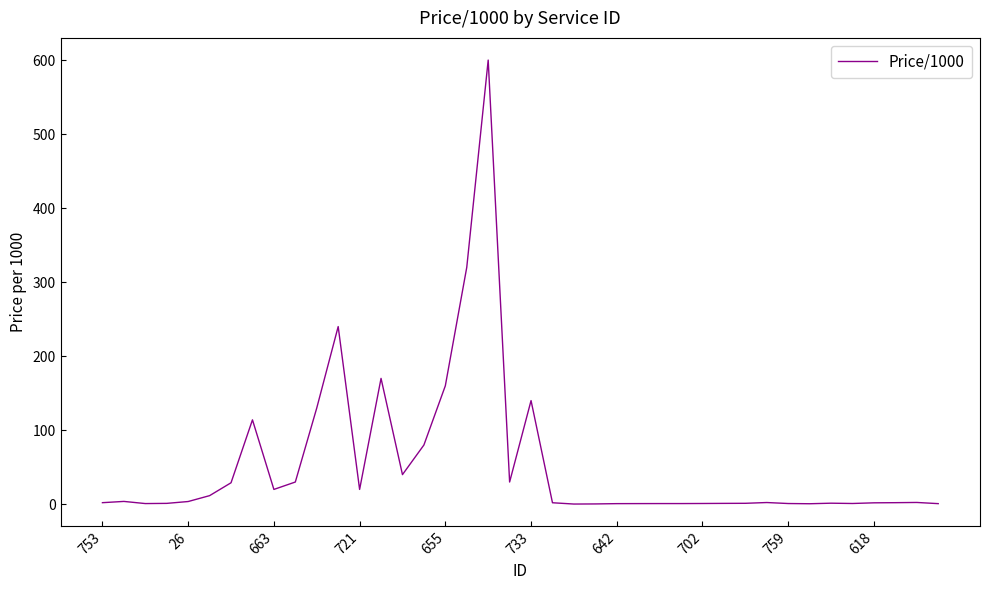

Count the number of data series in this chart.

1